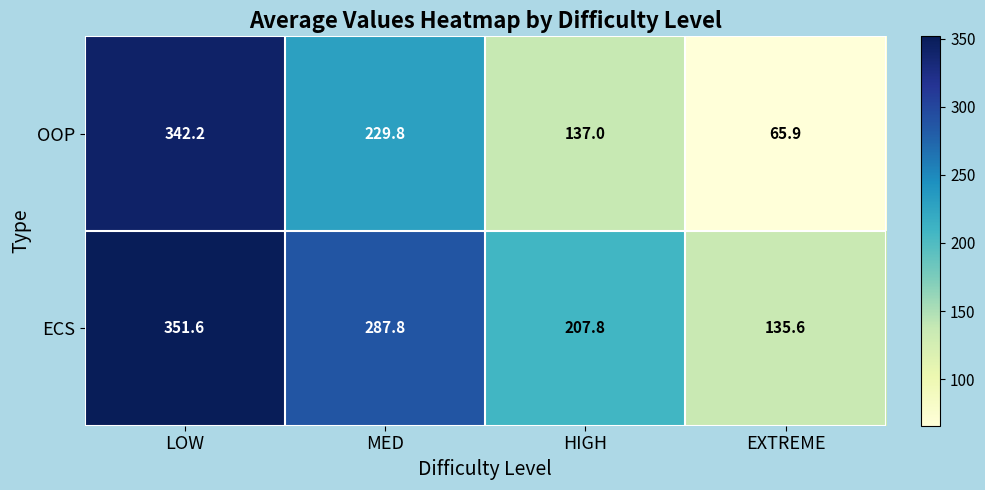

What is the greatest value displayed?

351.6